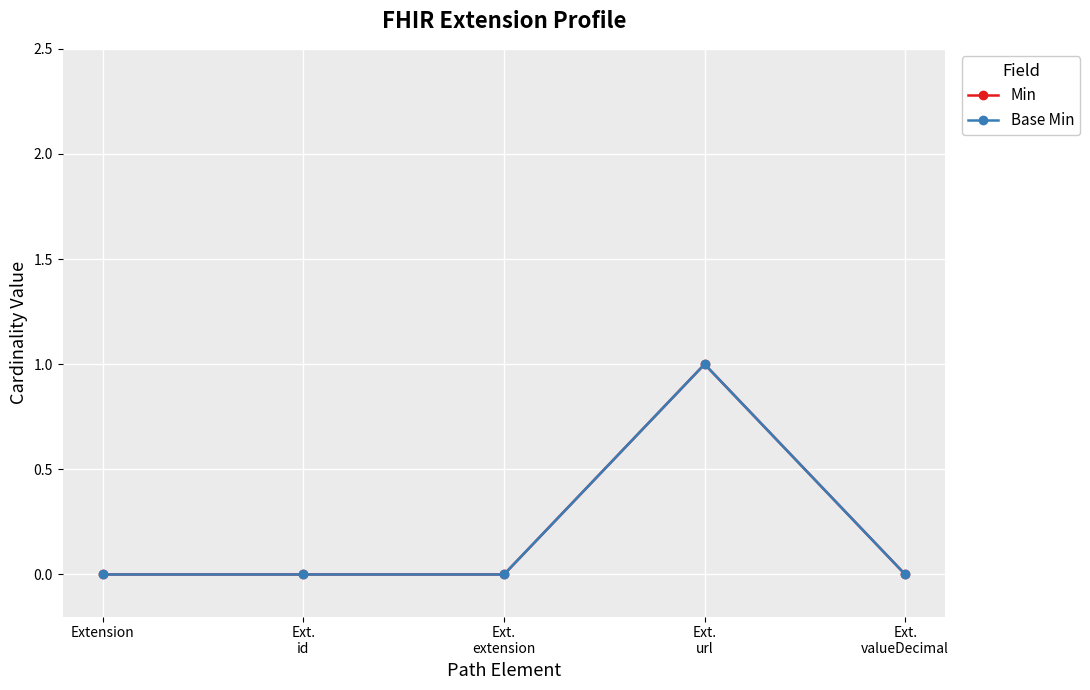

Reading right to left, list all the values displayed in this chart.

Min: Ext.
valueDecimal=0	Ext.
url=1	Ext.
extension=0	Ext.
id=0	Extension=0
Base Min: Ext.
valueDecimal=0	Ext.
url=1	Ext.
extension=0	Ext.
id=0	Extension=0